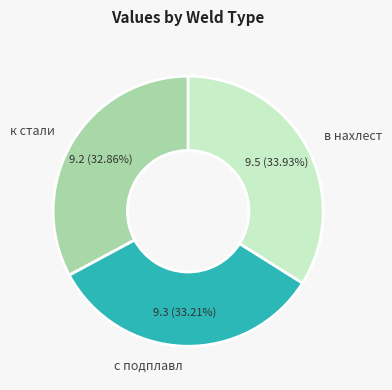

How many segments does this pie chart have?

3